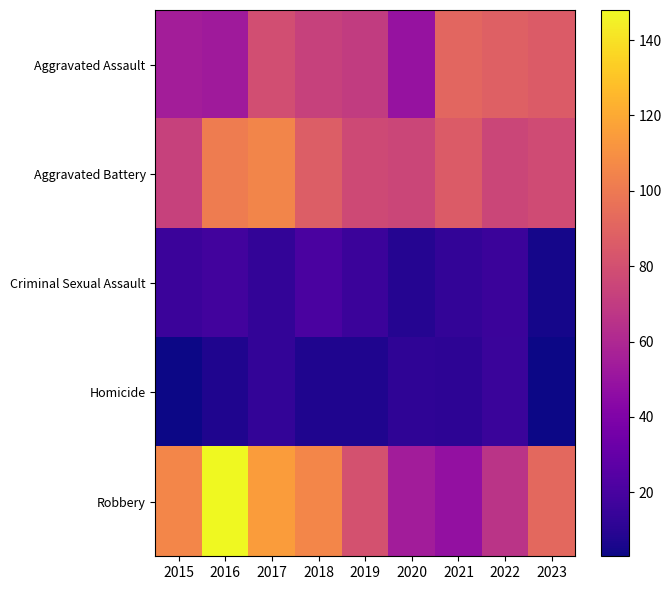

At which category is the sum across all series the highest?

2016